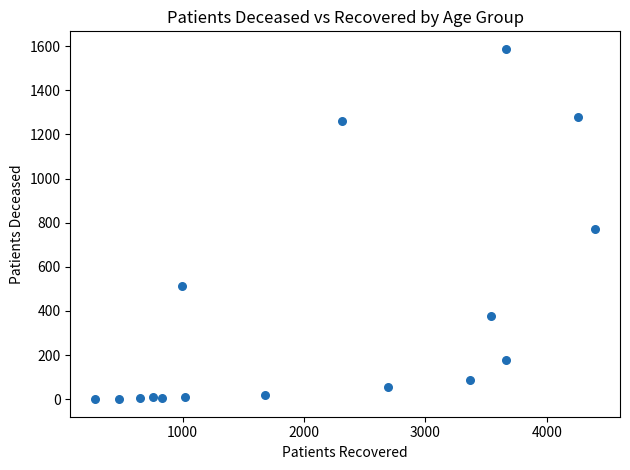

What is the range of X values (max minus min)?

4117